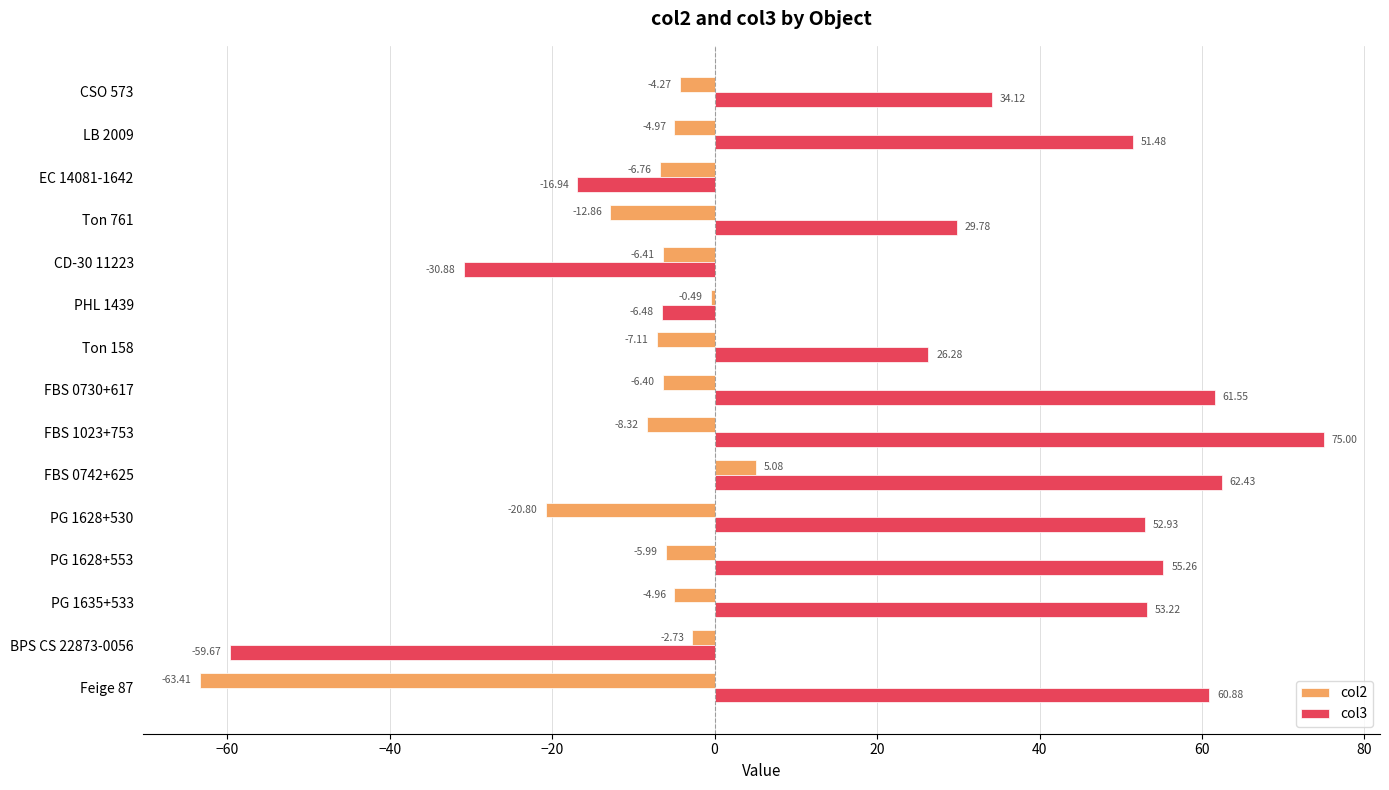

List the labels in order of col3 value, largest first.

FBS 1023+753, FBS 0742+625, FBS 0730+617, Feige 87, PG 1628+553, PG 1635+533, PG 1628+530, LB 2009, CSO 573, Ton 761, Ton 158, PHL 1439, EC 14081-1642, CD-30 11223, BPS CS 22873-0056